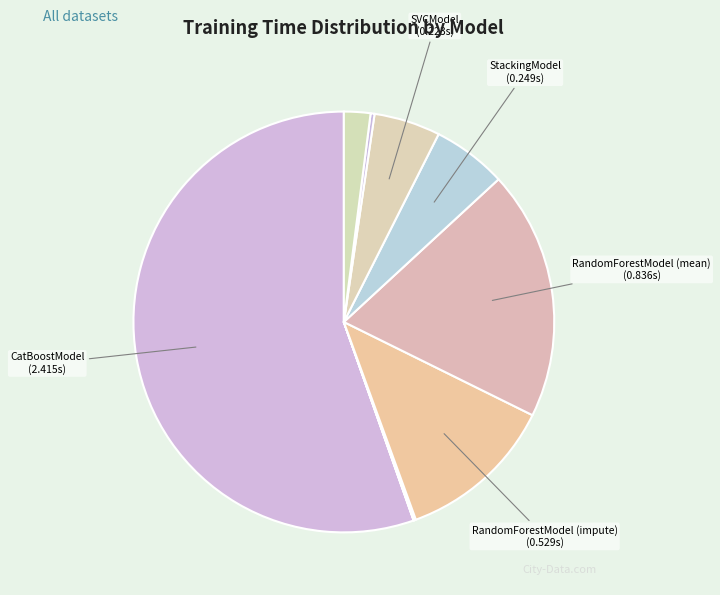

To the nearest percent, what is the average slice percentage?

10%